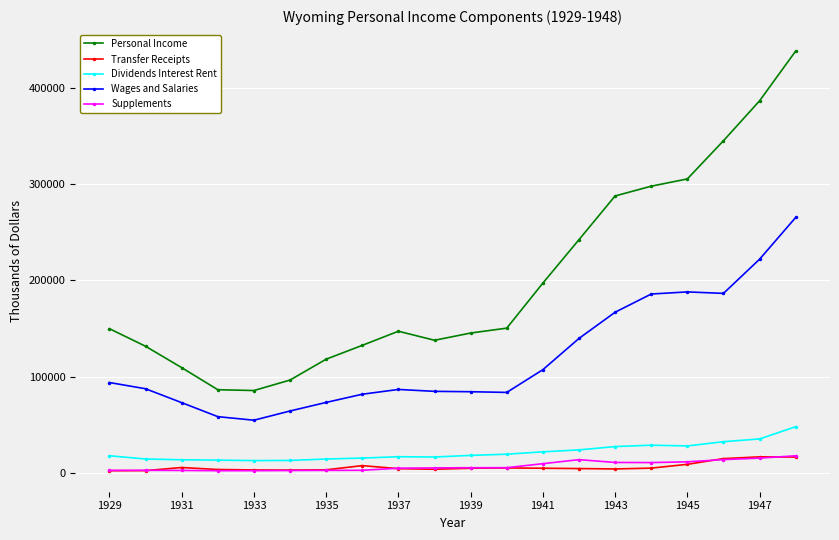

True or false: Personal Income and Transfer Receipts cross at least once.

False